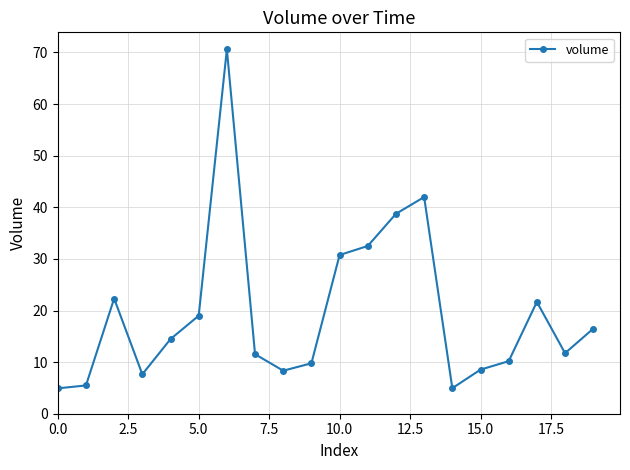

What is the value of the 1st point from the left?

4.9